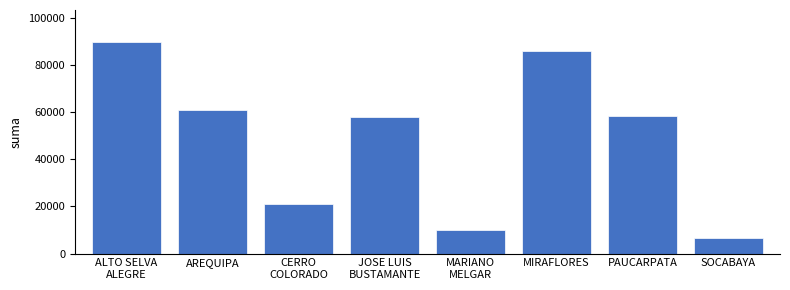

What position from the left is MIRAFLORES?

6